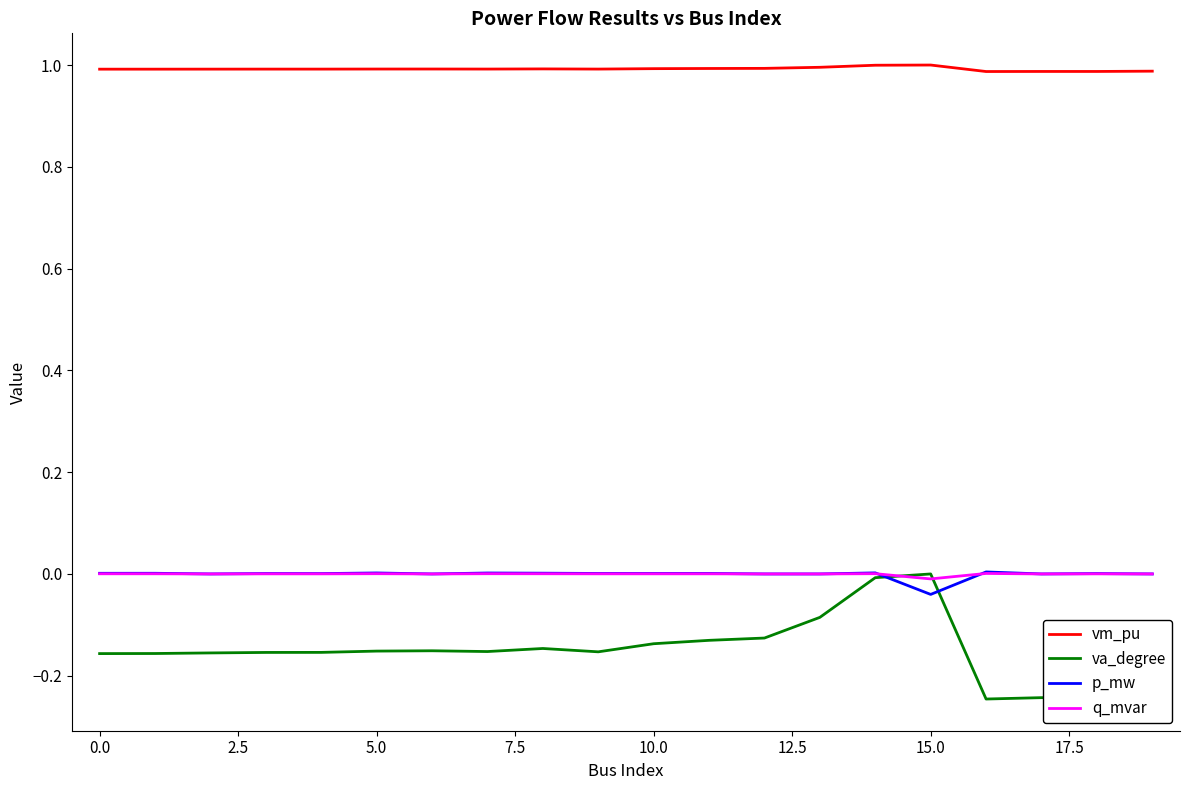

What are all the series names shown in the legend?

vm_pu, va_degree, p_mw, q_mvar